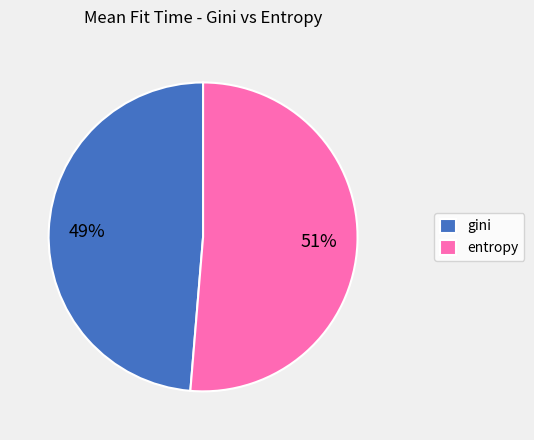

What percentage is the gini slice, to the nearest percent?

49%